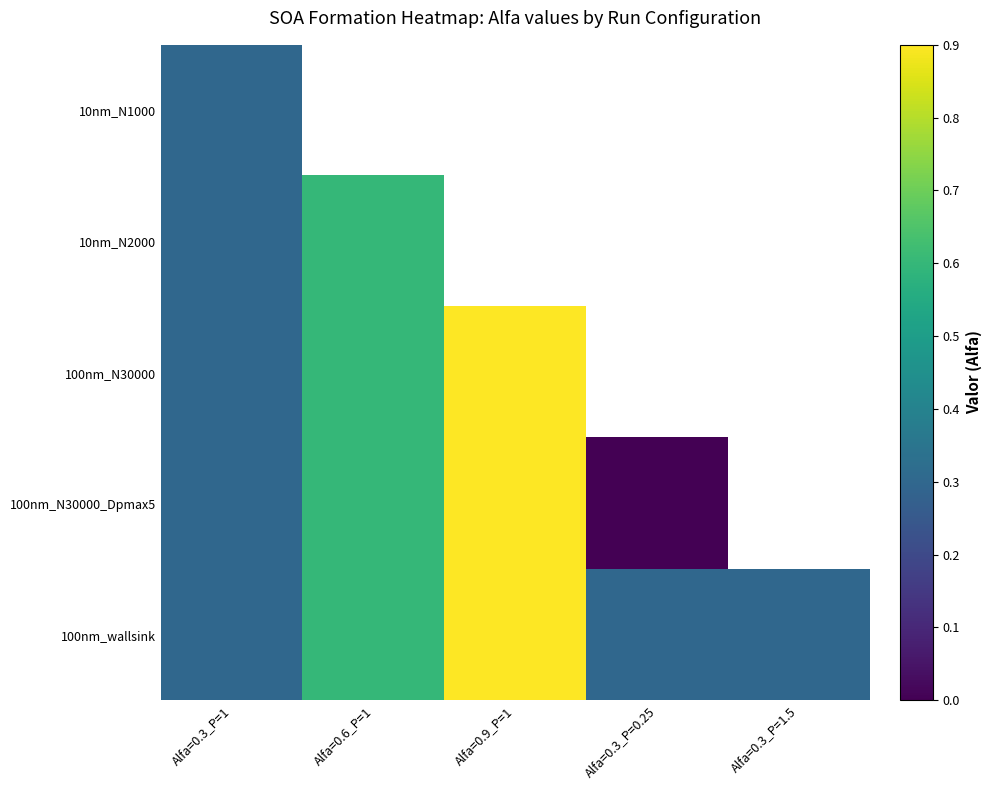

Count the 100nm_N30000_Dpmax5 values in the range 0 to 1.

4